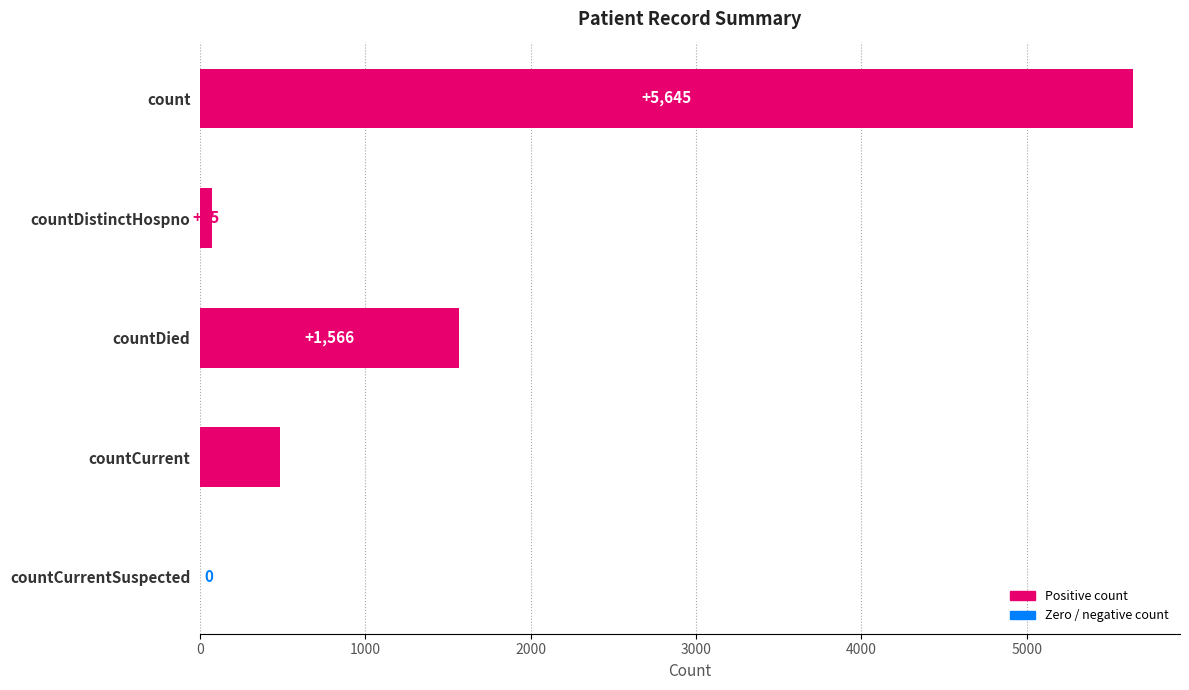

What is the change in value from countCurrent to countCurrentSuspected?

-483